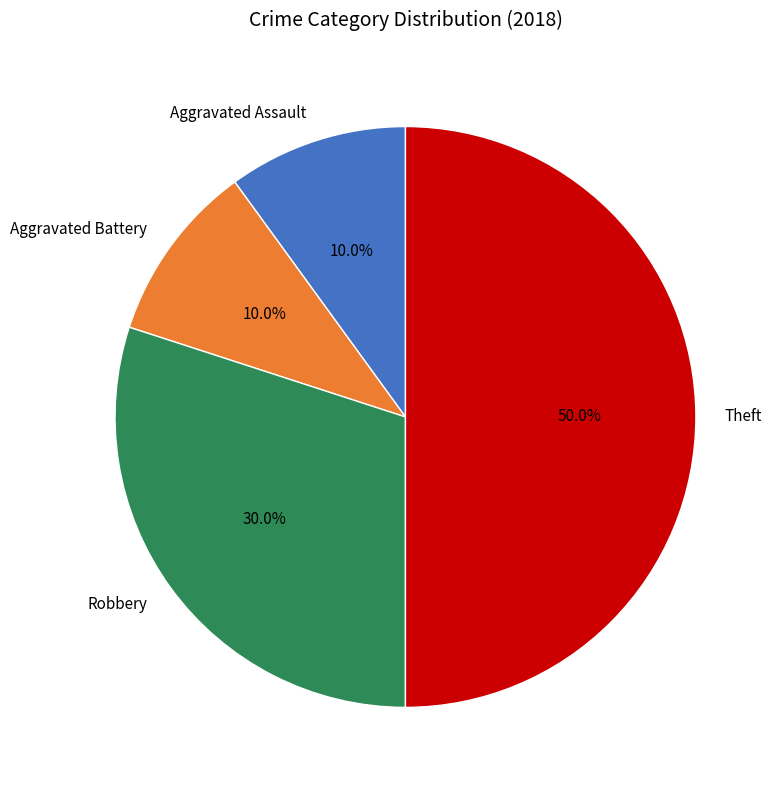

The Aggravated Assault slice represents 10% of the pie. True or false?

True